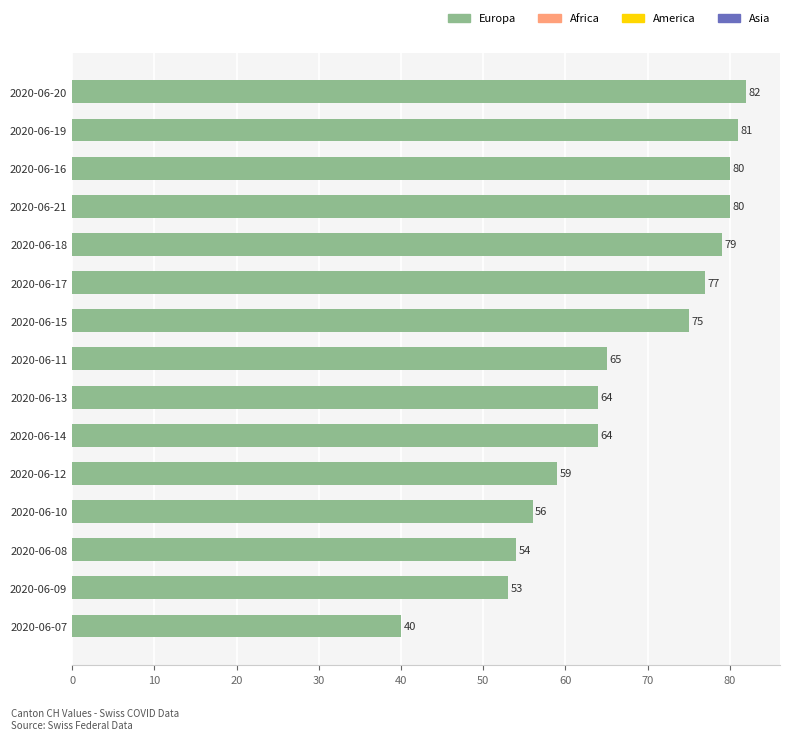

What is the value of the 12th bar from the top?

56